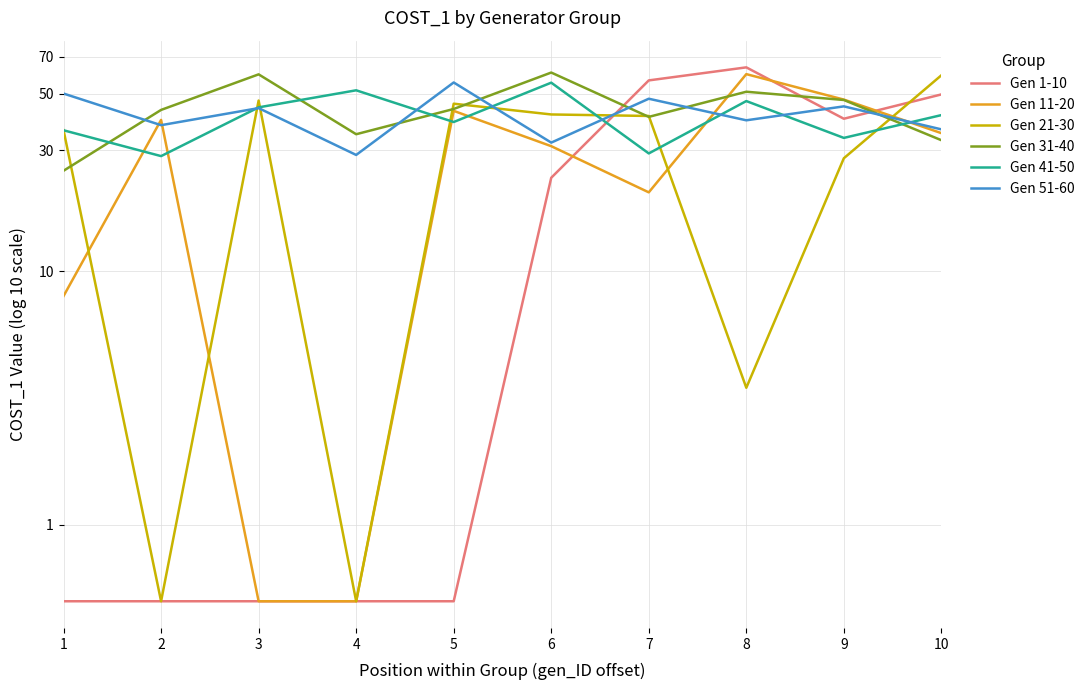

Rank the series by their maximum value, from lowest to highest.

Gen 41-50, Gen 51-60, Gen 21-30, Gen 11-20, Gen 31-40, Gen 1-10